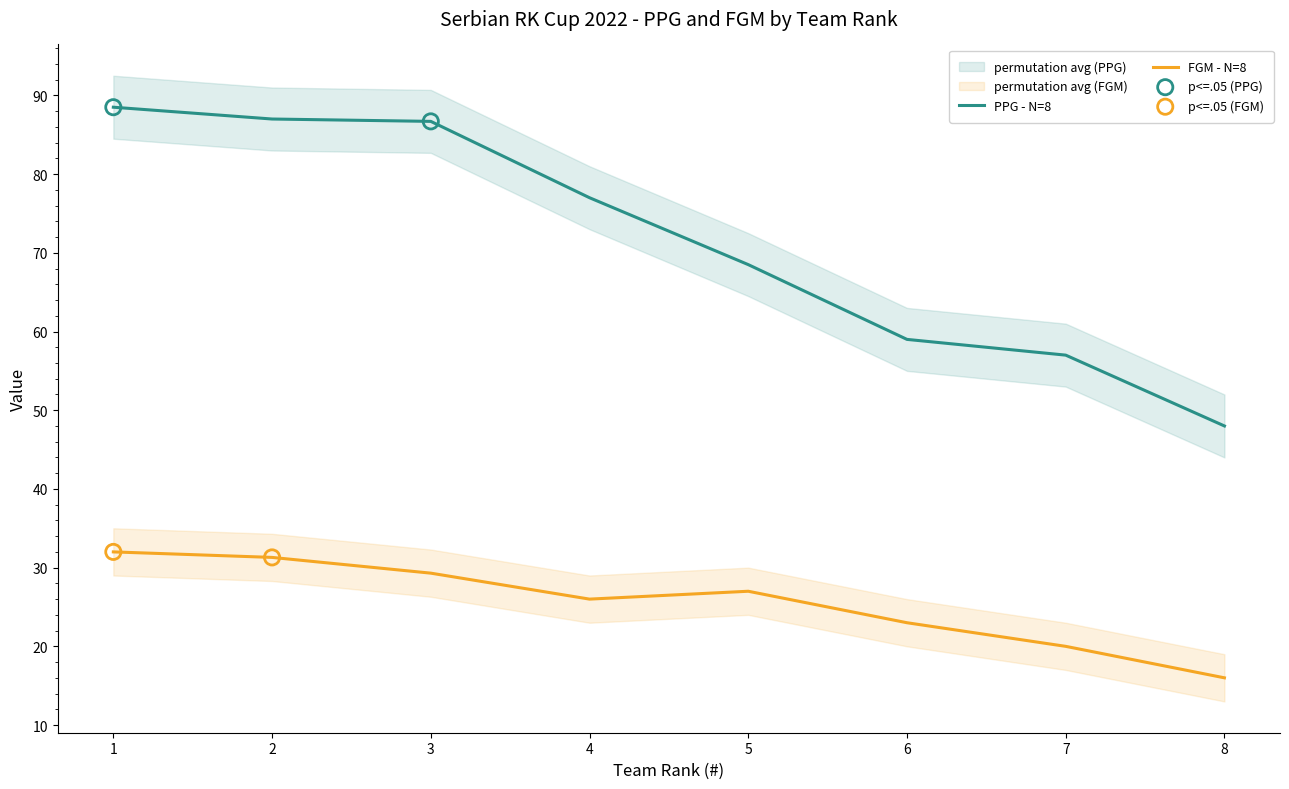

Which series has the largest total across all categories?

PPG